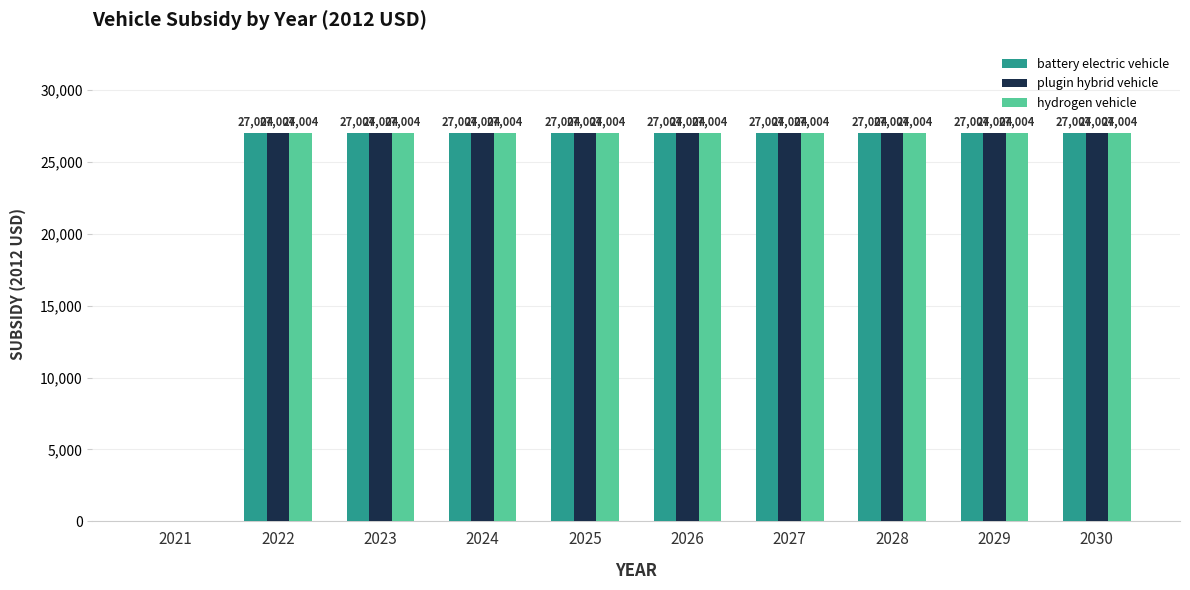

How many values in plugin hybrid vehicle are above zero?

9